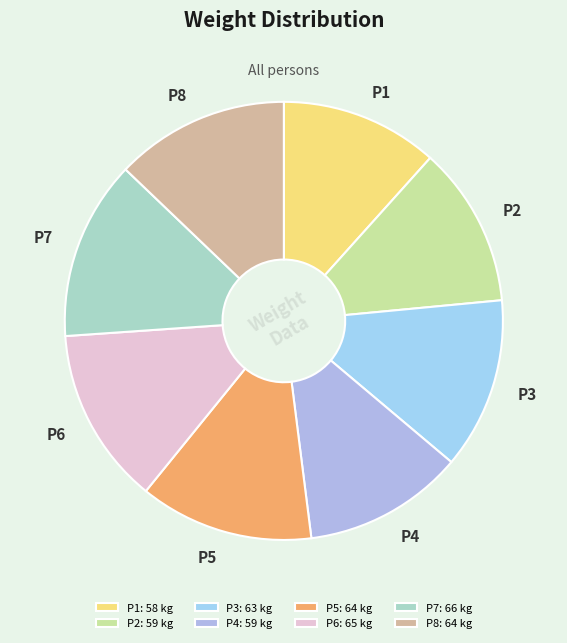

Which slice is the smallest?

P1